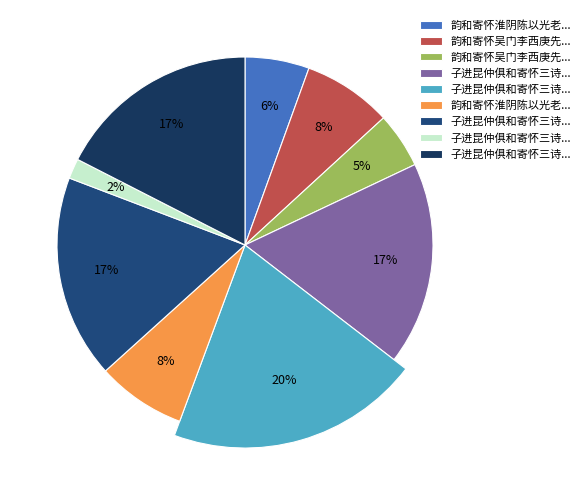

How many segments does this pie chart have?

9